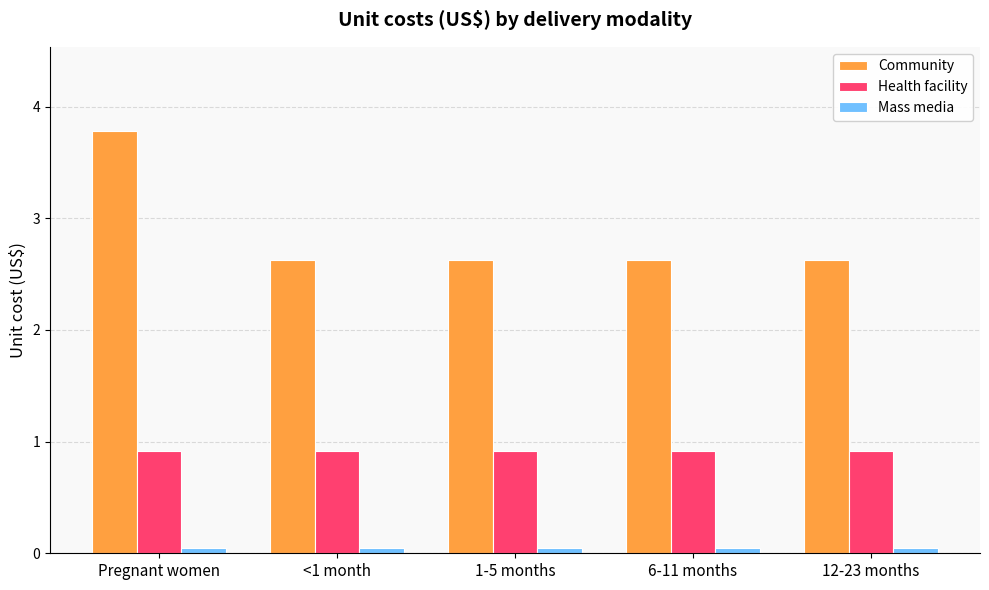

How many series are shown in this chart?

3